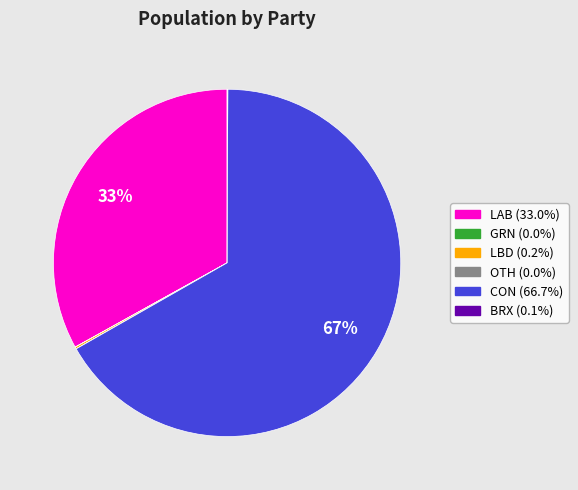

Which category accounts for the majority?

CON